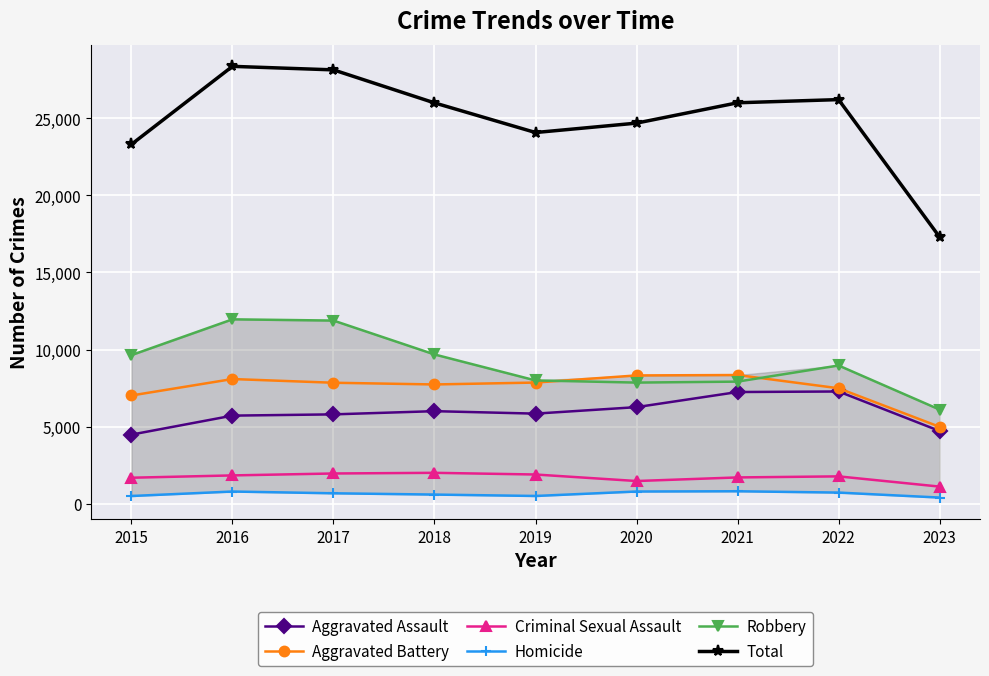

What is the highest value of the Robbery series?

11960